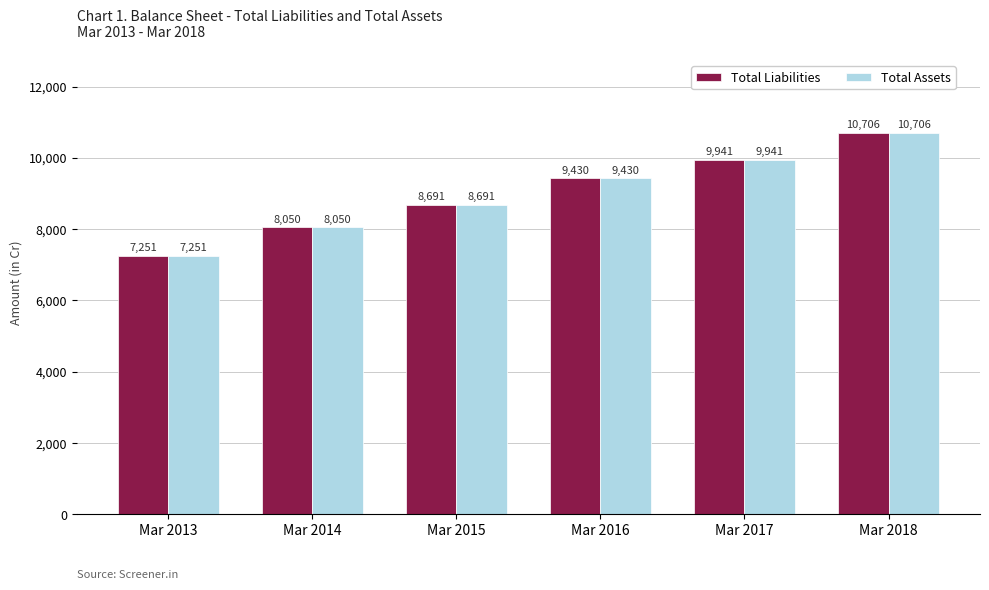

The value of Total Liabilities at Mar 2015 is 4154. True or false?

False